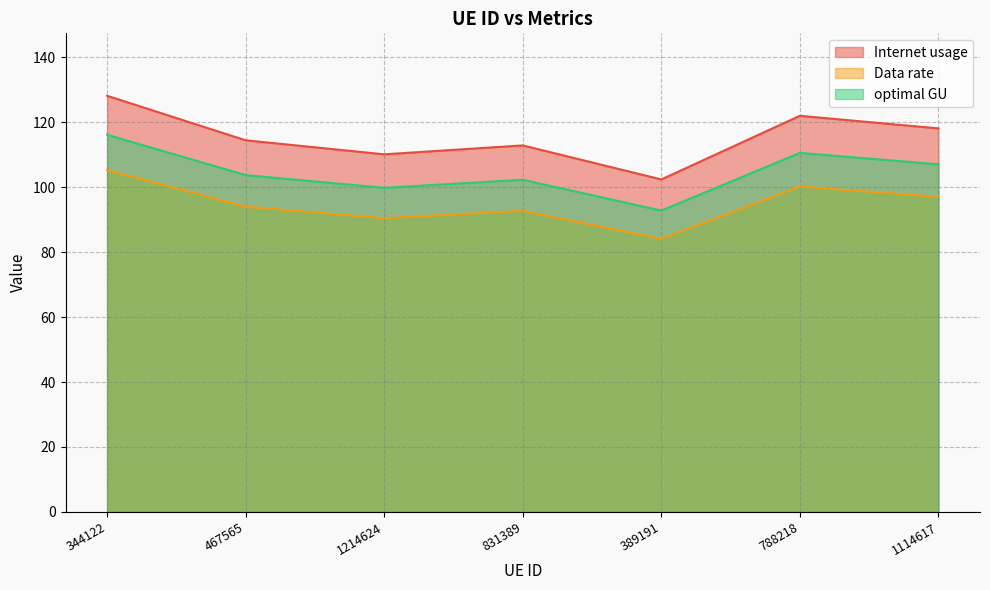

At which category does optimal GU reach its first local valley?

1214624